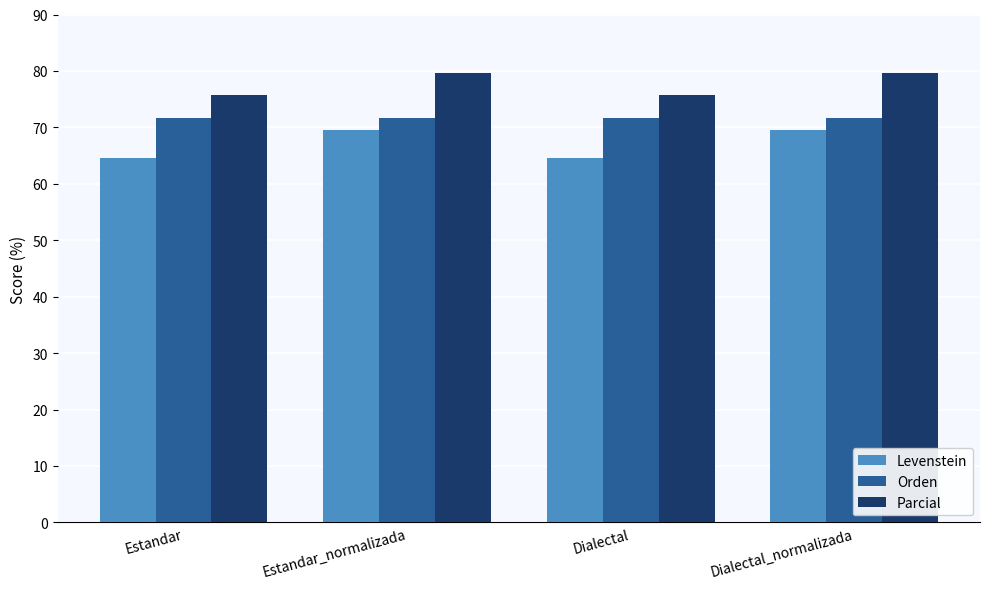

What is the value of the Levenstein bar at the 2nd from the left?

69.5